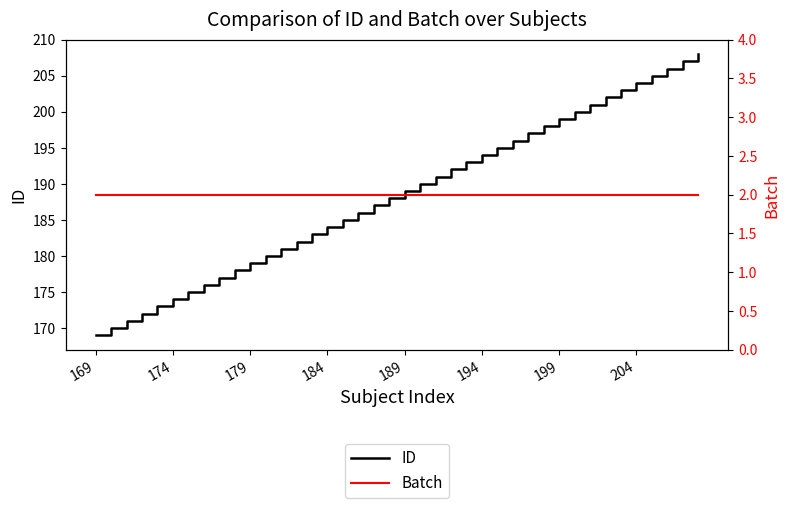

What is the minimum value for ID?

169